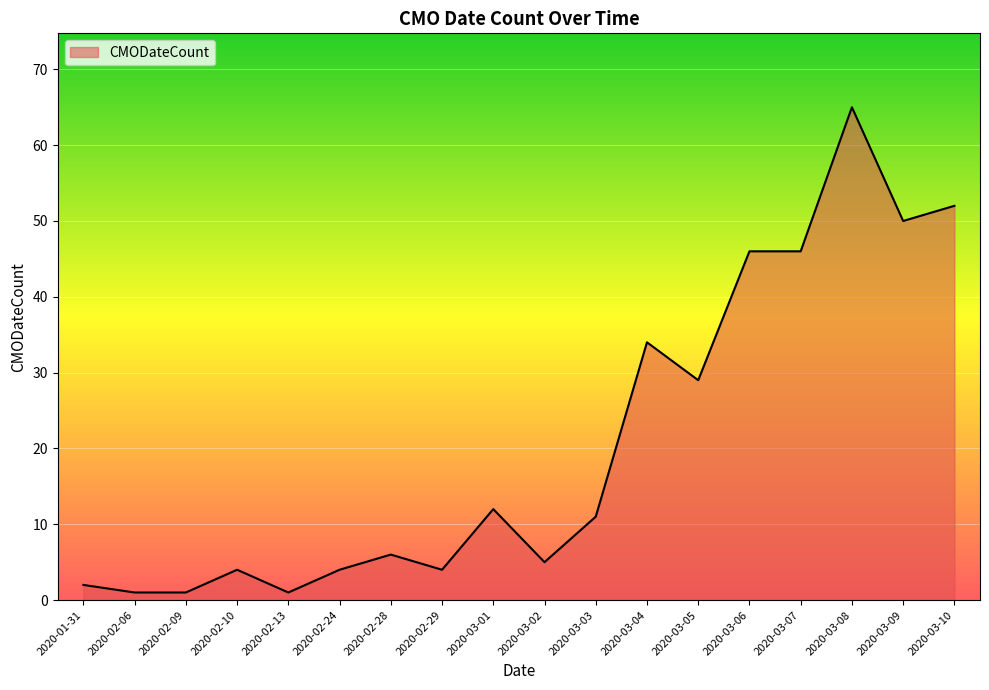

What is the maximum value shown in the chart?

65